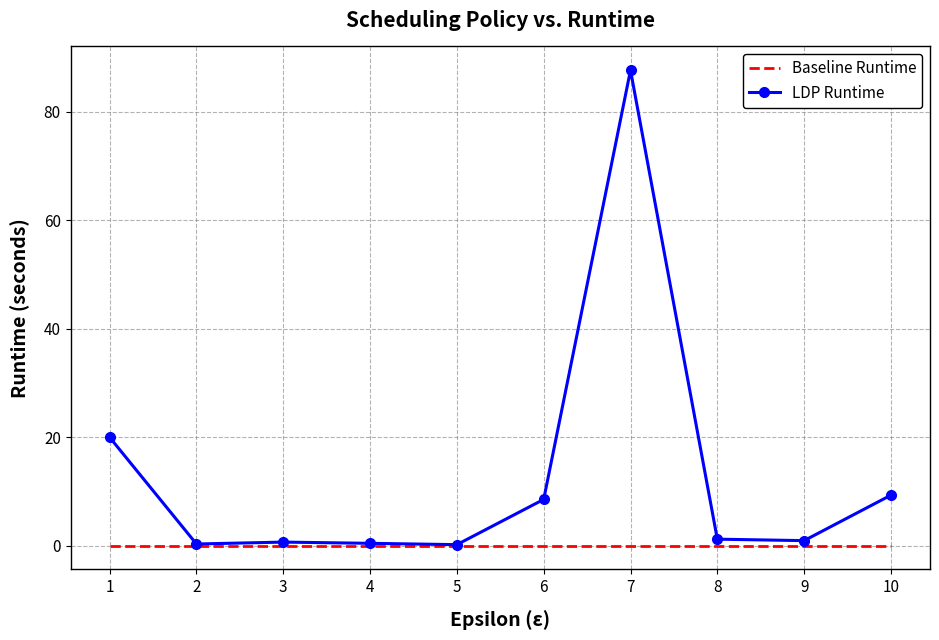

How many categories are shown in the chart?

10